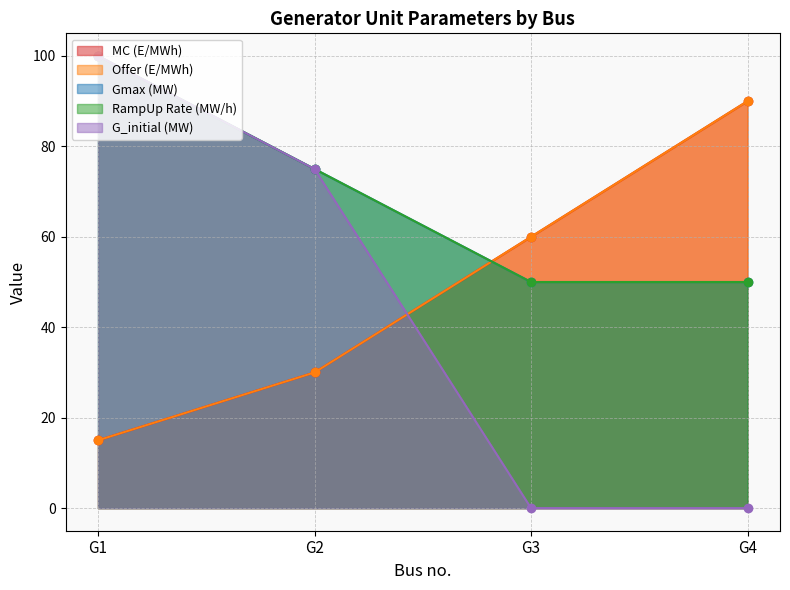

What is the value of the G_initial (MW) point at the 1st from the left?

100